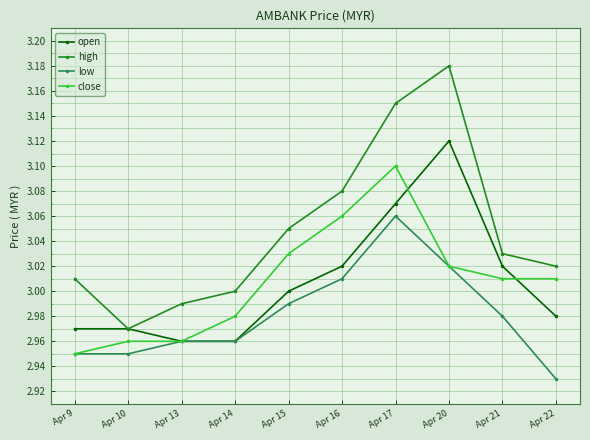

Which series changed the most between Apr 13 and Apr 17?

high